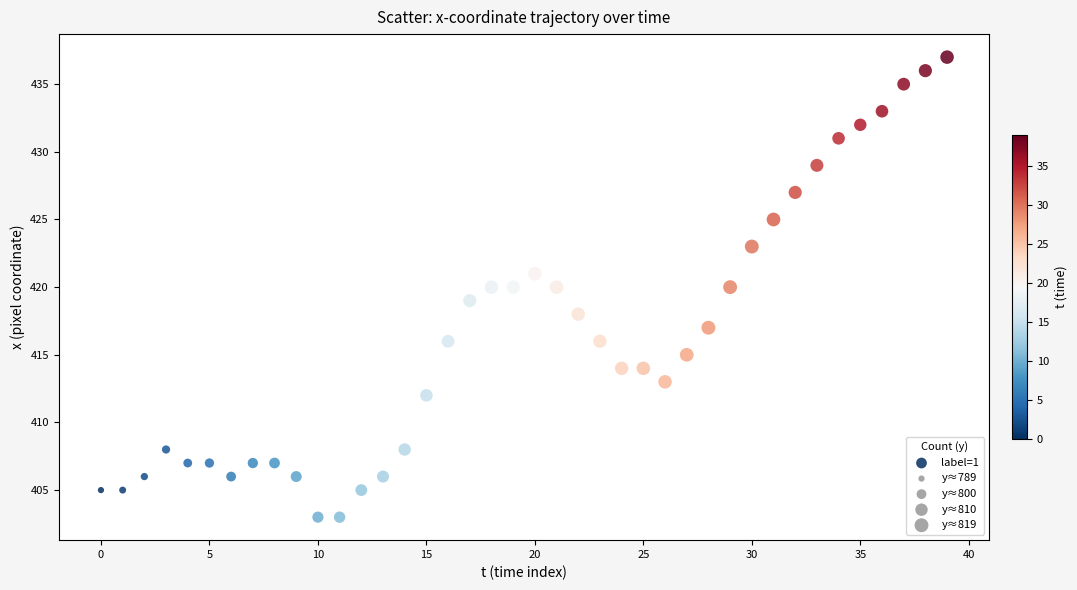

What is the range of Y values (max minus min)?

34